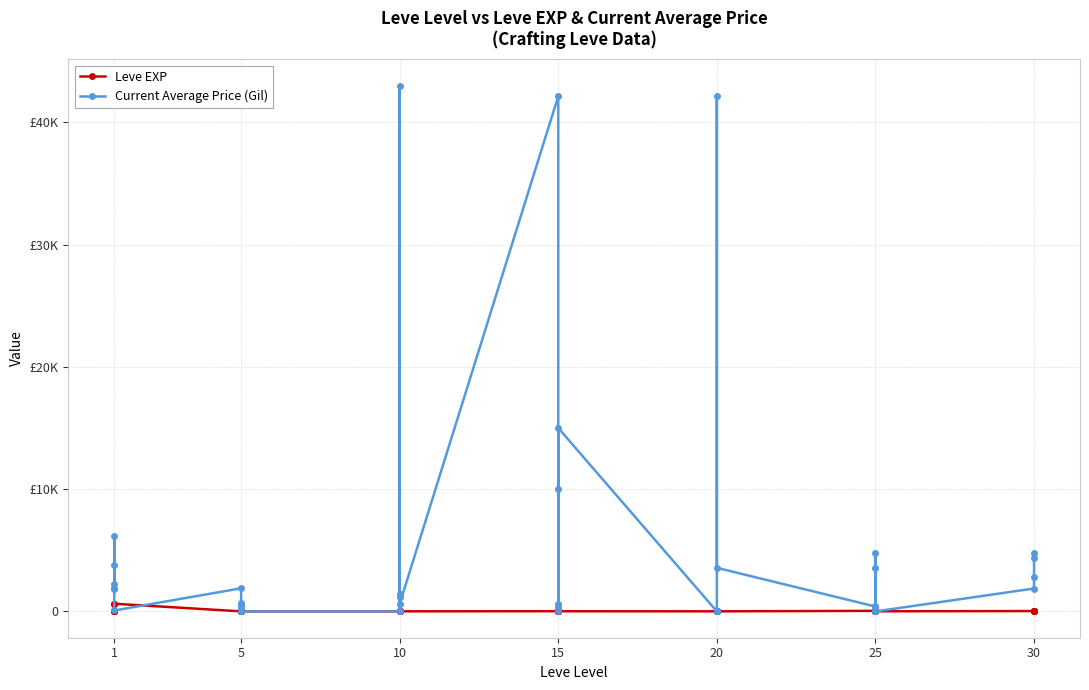

Rank the series at 15 from highest to lowest value.

Current Average Price (Gil), Leve EXP